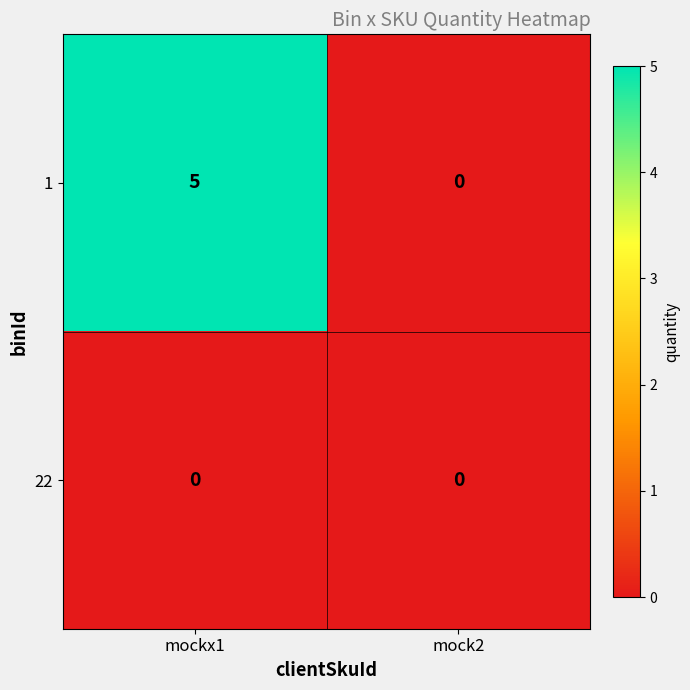

Count the number of categories in the chart.

2